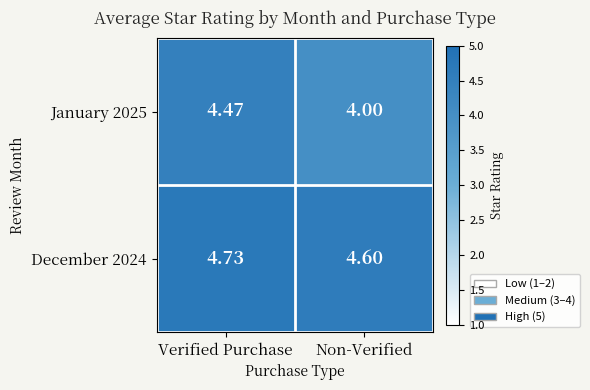

Rank the series by their average value, from lowest to highest.

January 2025, December 2024